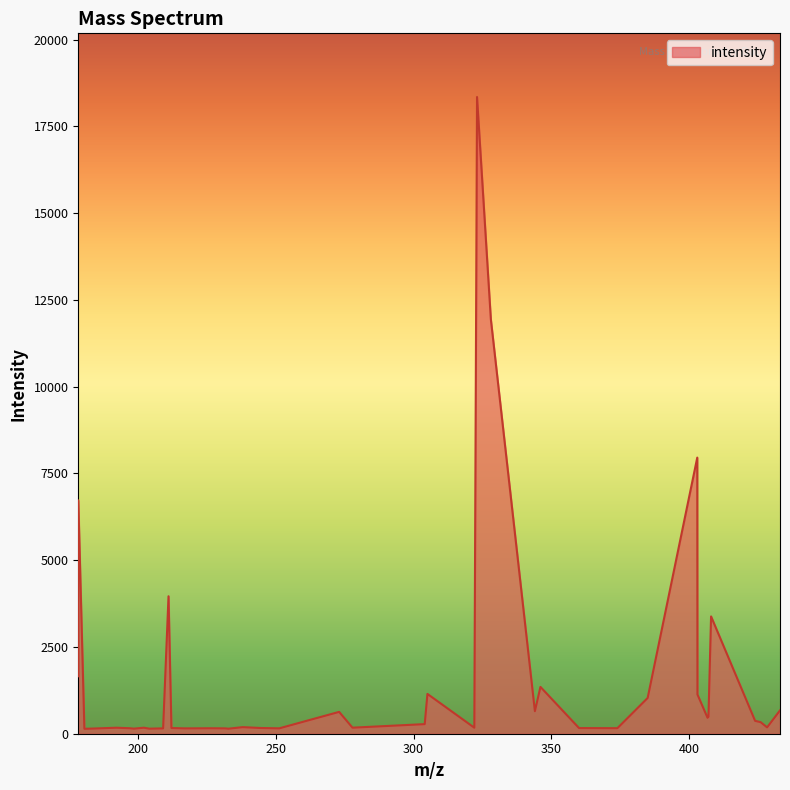

What is the greatest value displayed?

18347.2